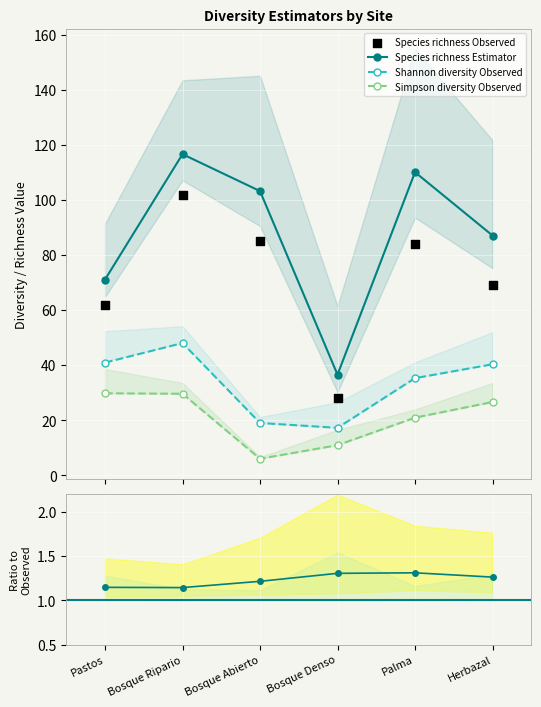

Which series contains the highest Y value?

Species richness Estimator